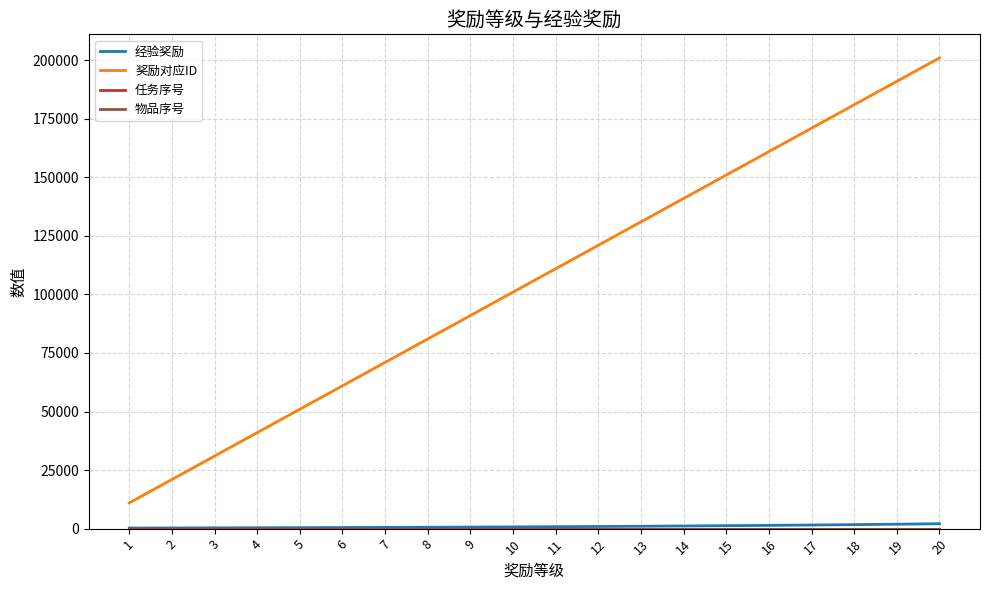

At how many categories does at least one series exceed 63482?

14